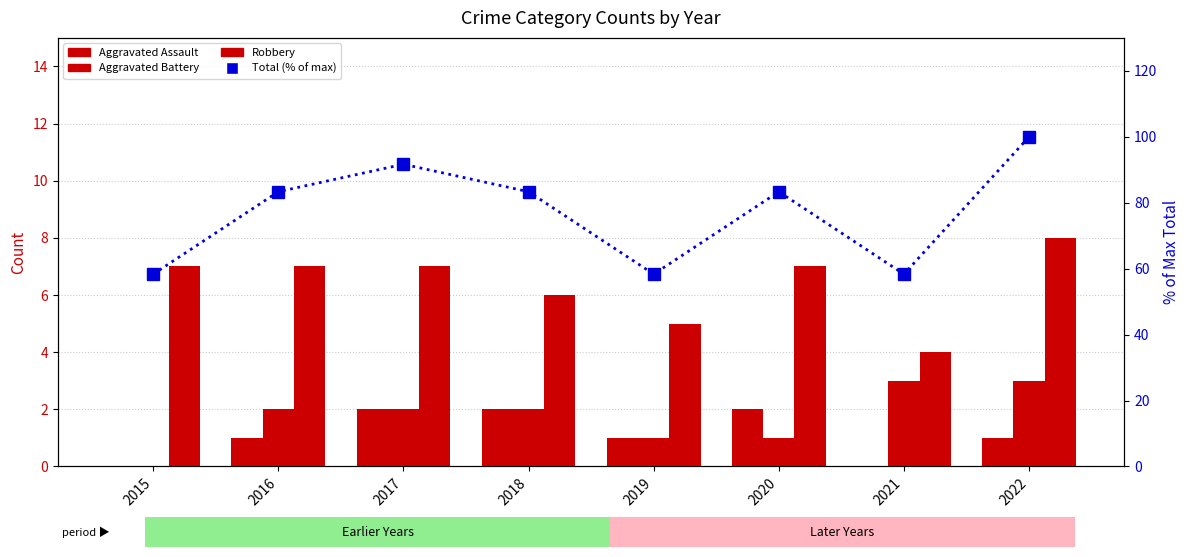

Between 2021 and 2022, which is larger?

2022